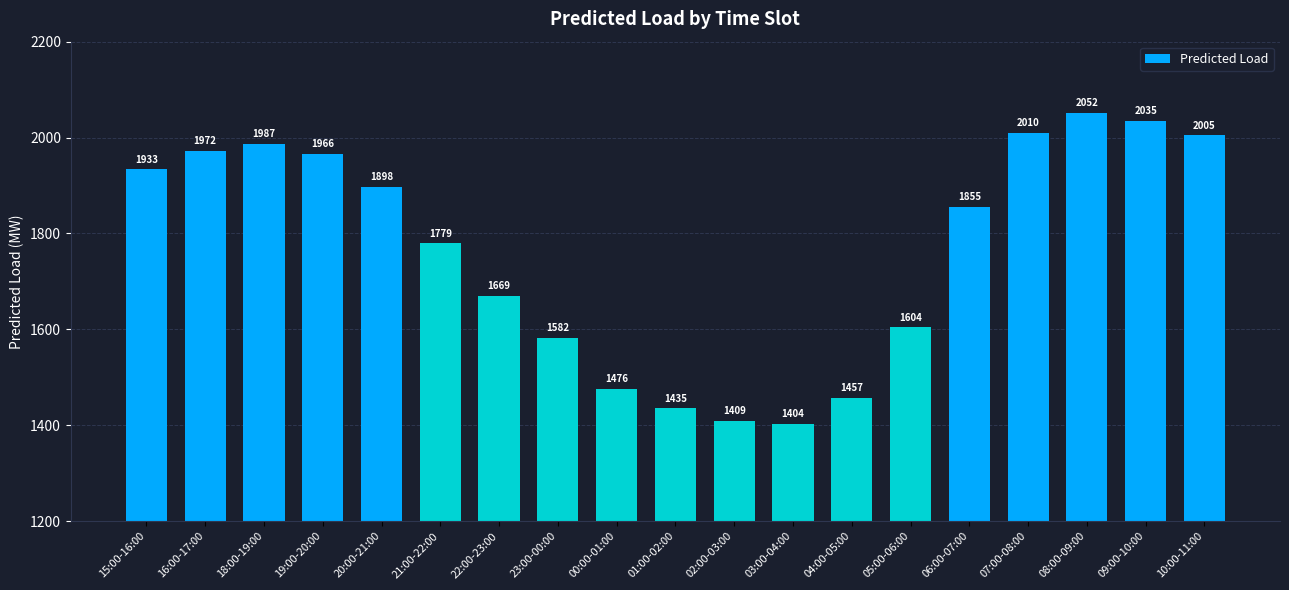

What is the maximum value shown in the chart?

2052.2